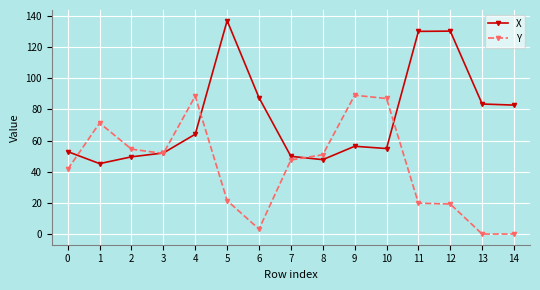

At which category does X reach its first local peak?

5